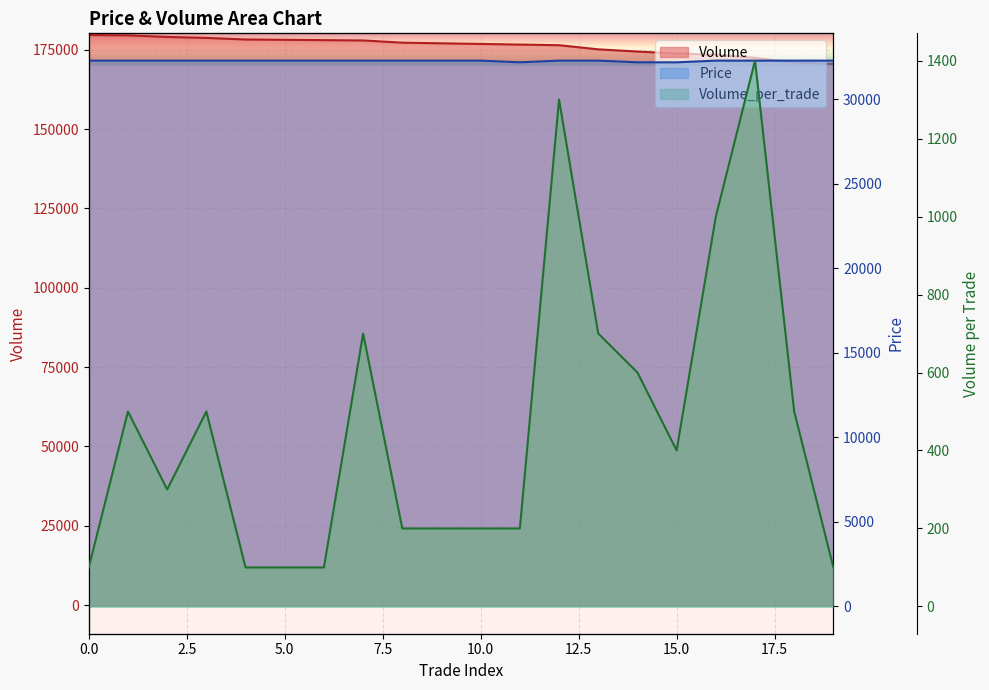

List the series in order of their peak value, lowest first.

Volume_per_trade, Price, Volume